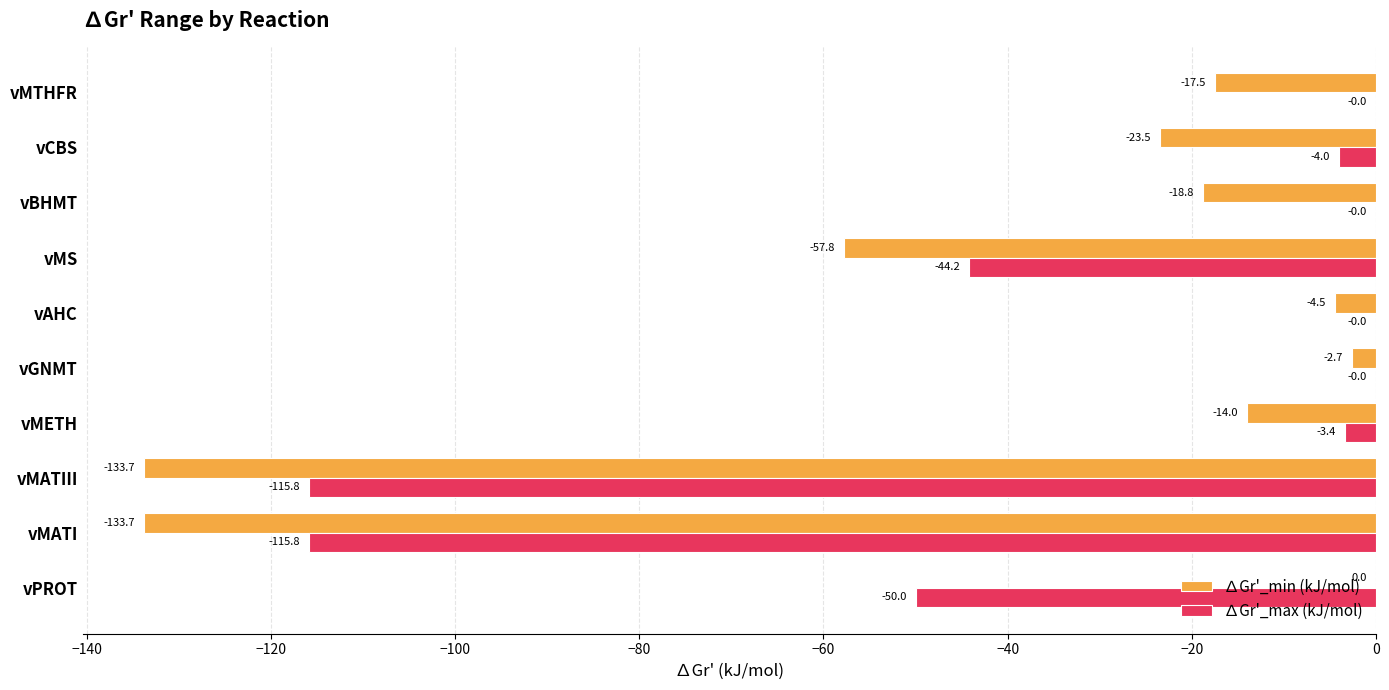

At which category is the sum across all series the highest?

vGNMT